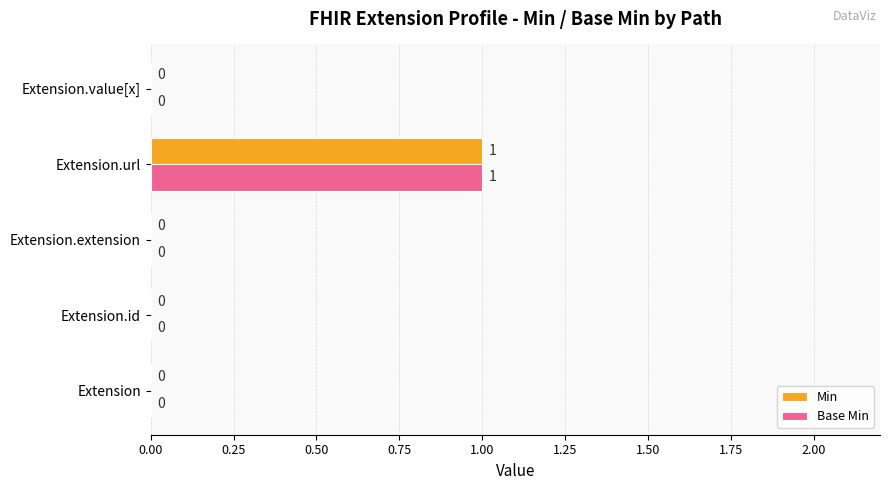

How many series are shown in this chart?

2